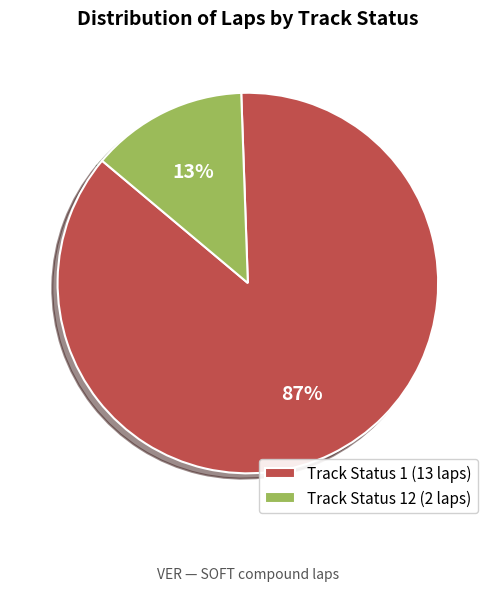

Rank the categories by value from lowest to highest.

Track Status 12 (2 laps), Track Status 1 (13 laps)